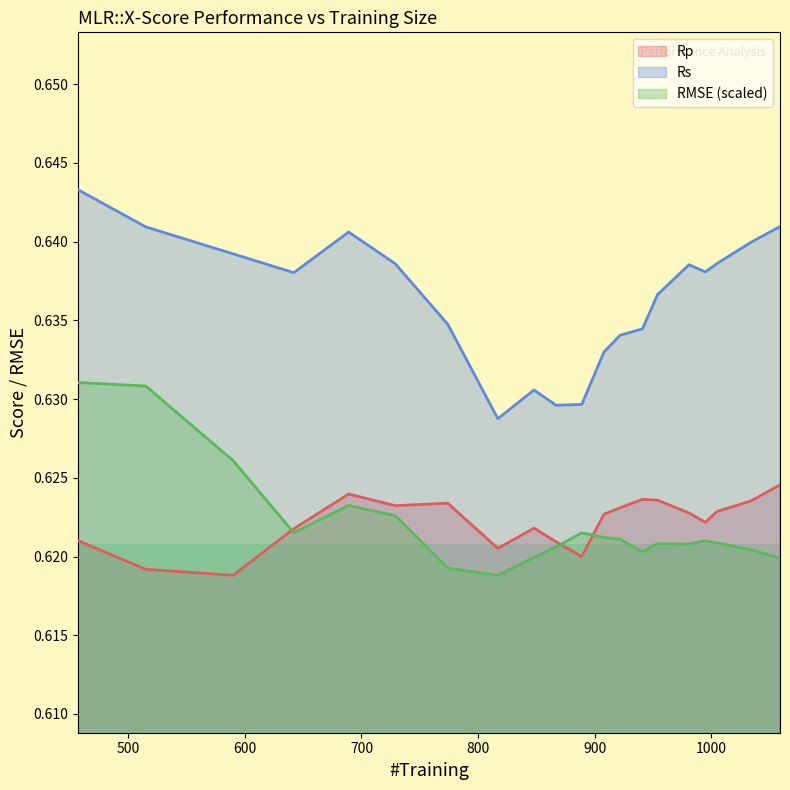

Reading left to right, transcribe all the data shown in this chart.

Rp: 457=0.6	515=0.6	590=0.6	642=0.6	689=0.6	729=0.6	774=0.6	817=0.6	848=0.6	867=0.6	889=0.6	908=0.6	922=0.6	941=0.6	954=0.6	981=0.6	995=0.6	1005=0.6	1034=0.6	1059=0.6
Rs: 457=0.6	515=0.6	590=0.6	642=0.6	689=0.6	729=0.6	774=0.6	817=0.6	848=0.6	867=0.6	889=0.6	908=0.6	922=0.6	941=0.6	954=0.6	981=0.6	995=0.6	1005=0.6	1034=0.6	1059=0.6
RMSE: 457=0.6	515=0.6	590=0.6	642=0.6	689=0.6	729=0.6	774=0.6	817=0.6	848=0.6	867=0.6	889=0.6	908=0.6	922=0.6	941=0.6	954=0.6	981=0.6	995=0.6	1005=0.6	1034=0.6	1059=0.6